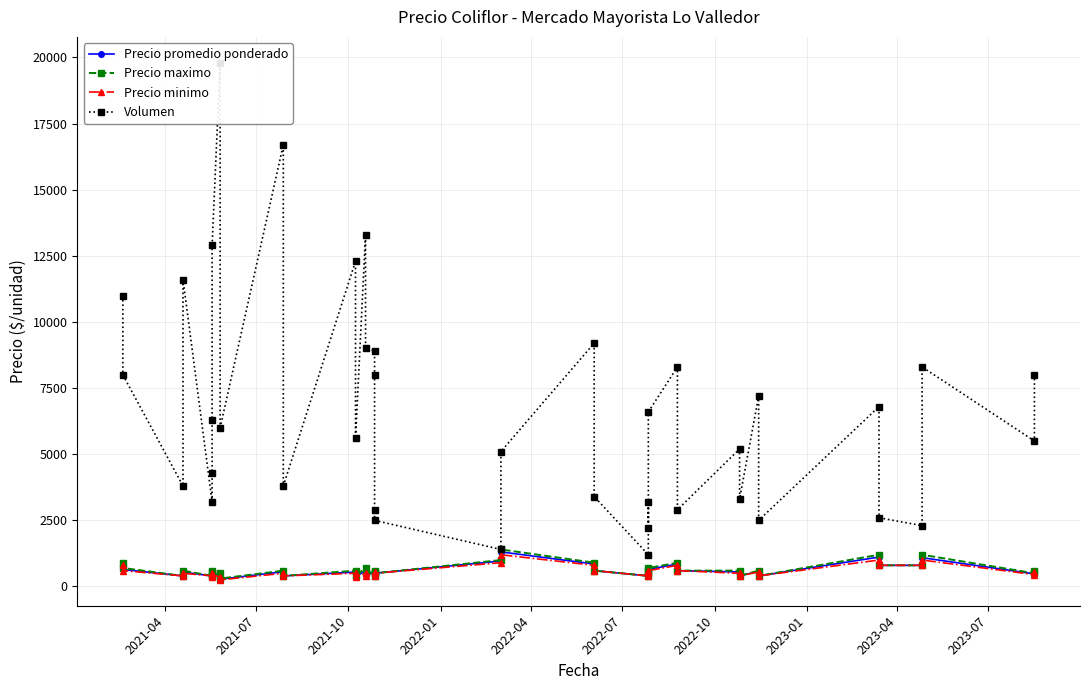

Which series has the largest total across all categories?

Volumen